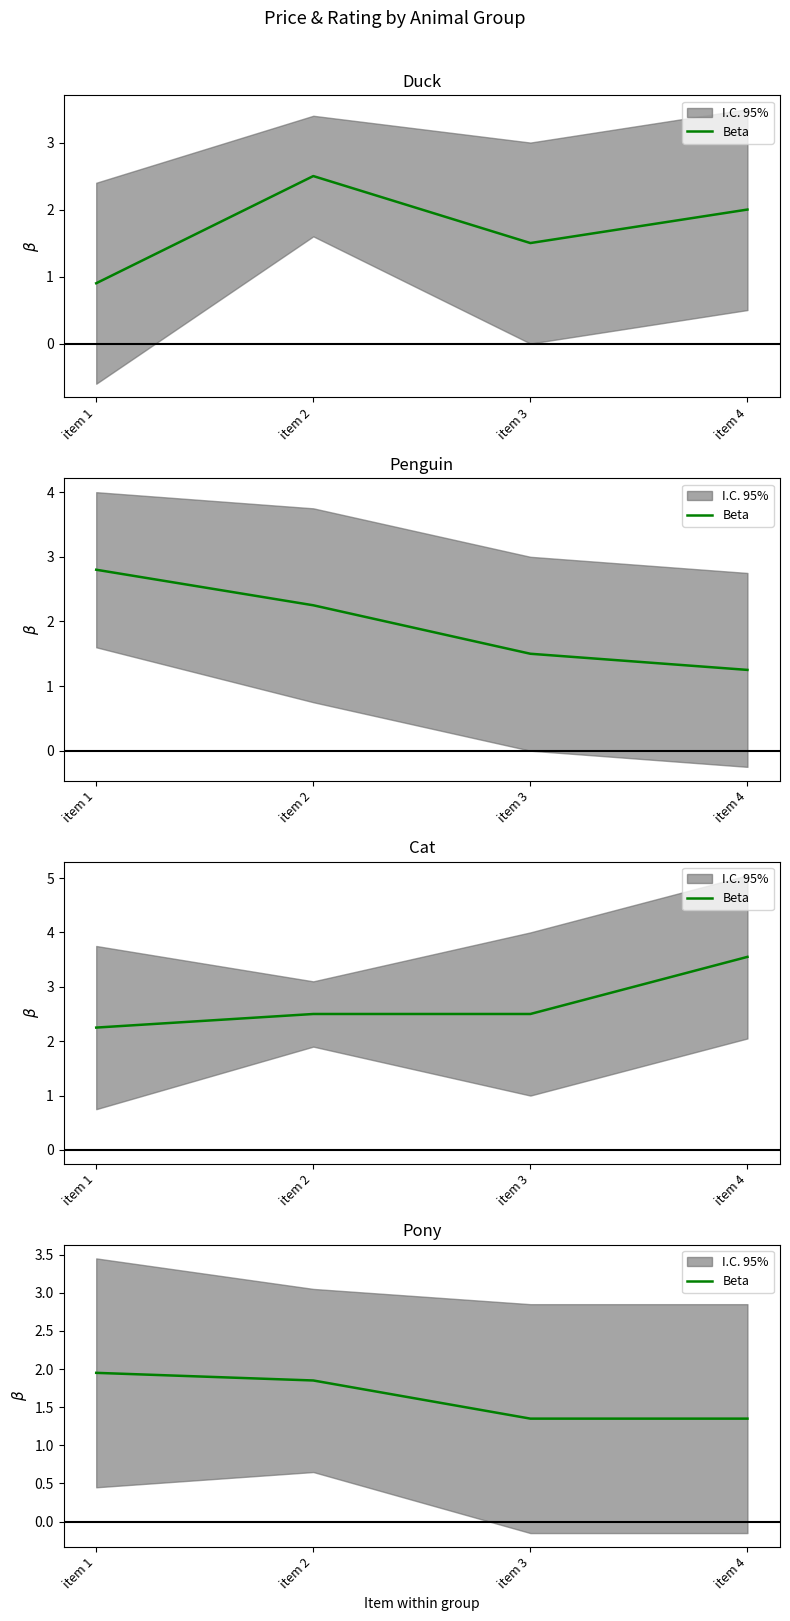

What is the approximate value at item 2?

1.9